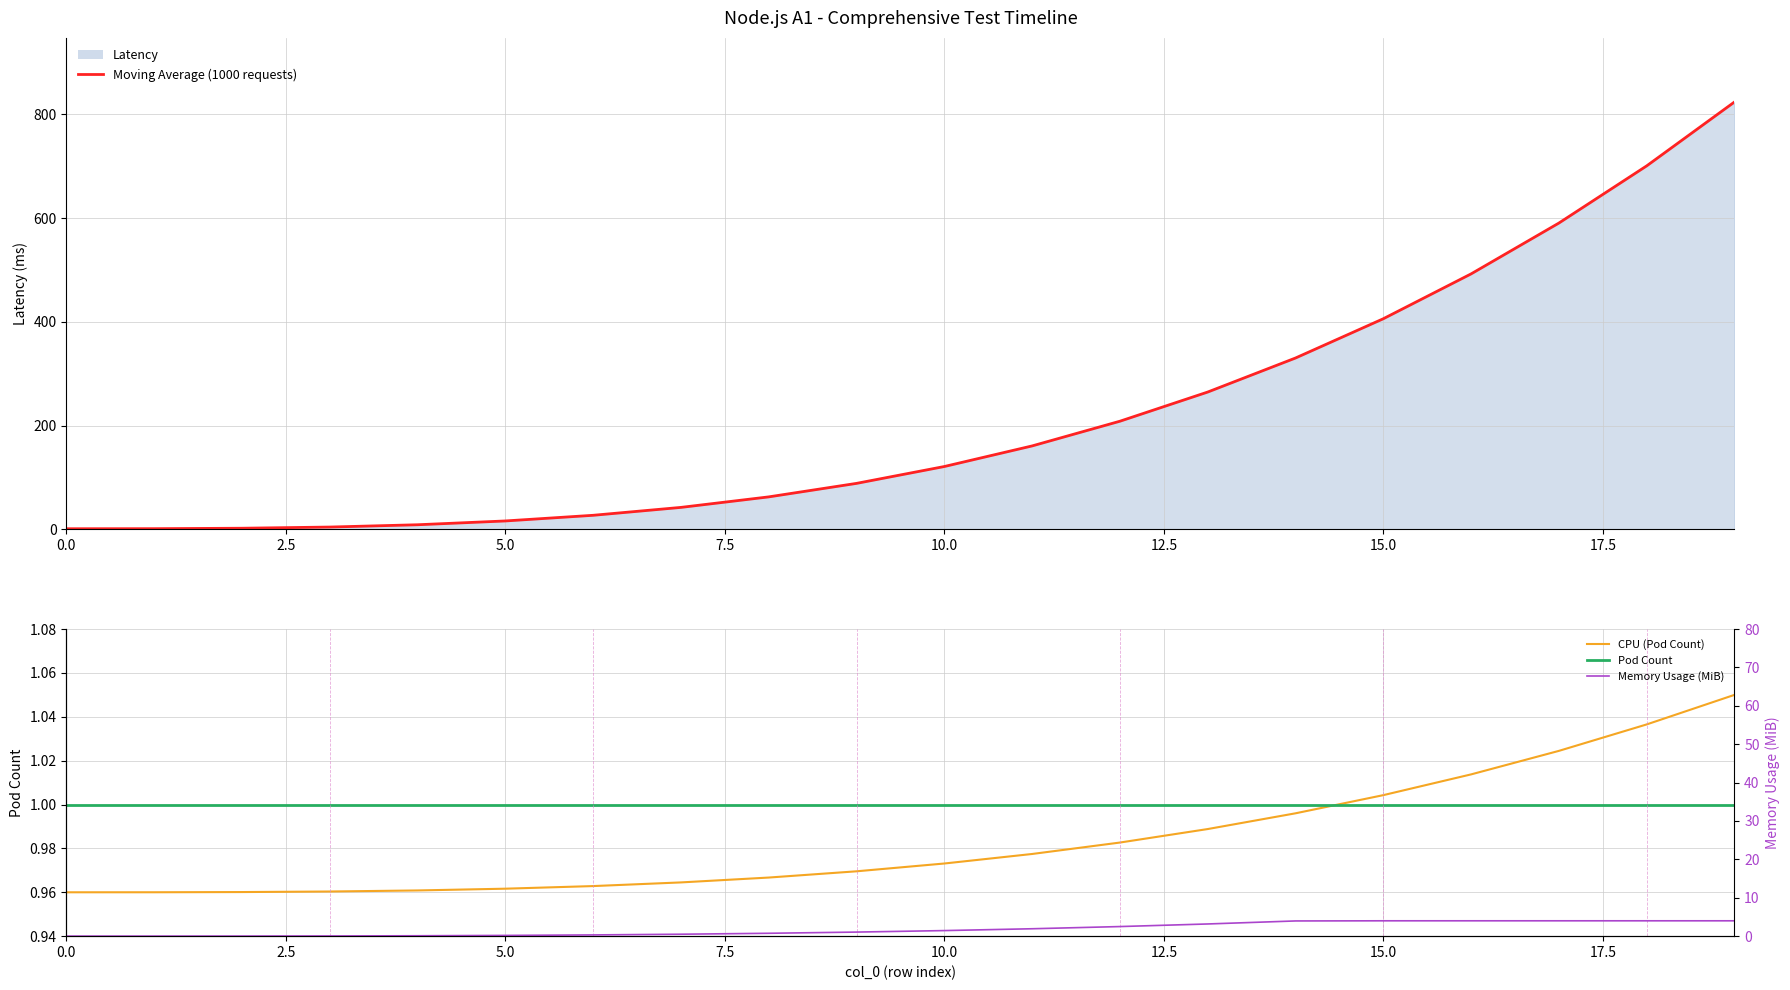

What is the average value of the Memory Usage (MiB) series?

1.8